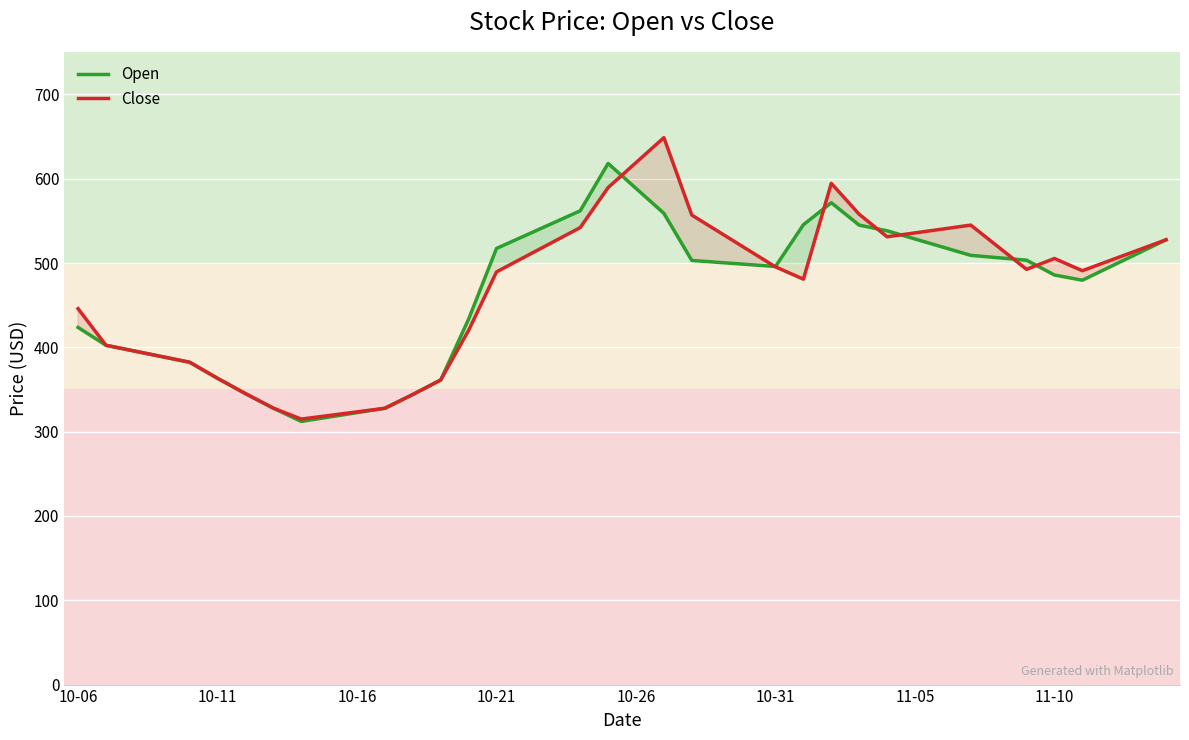

List the series in order of their peak value, lowest first.

Open, Close